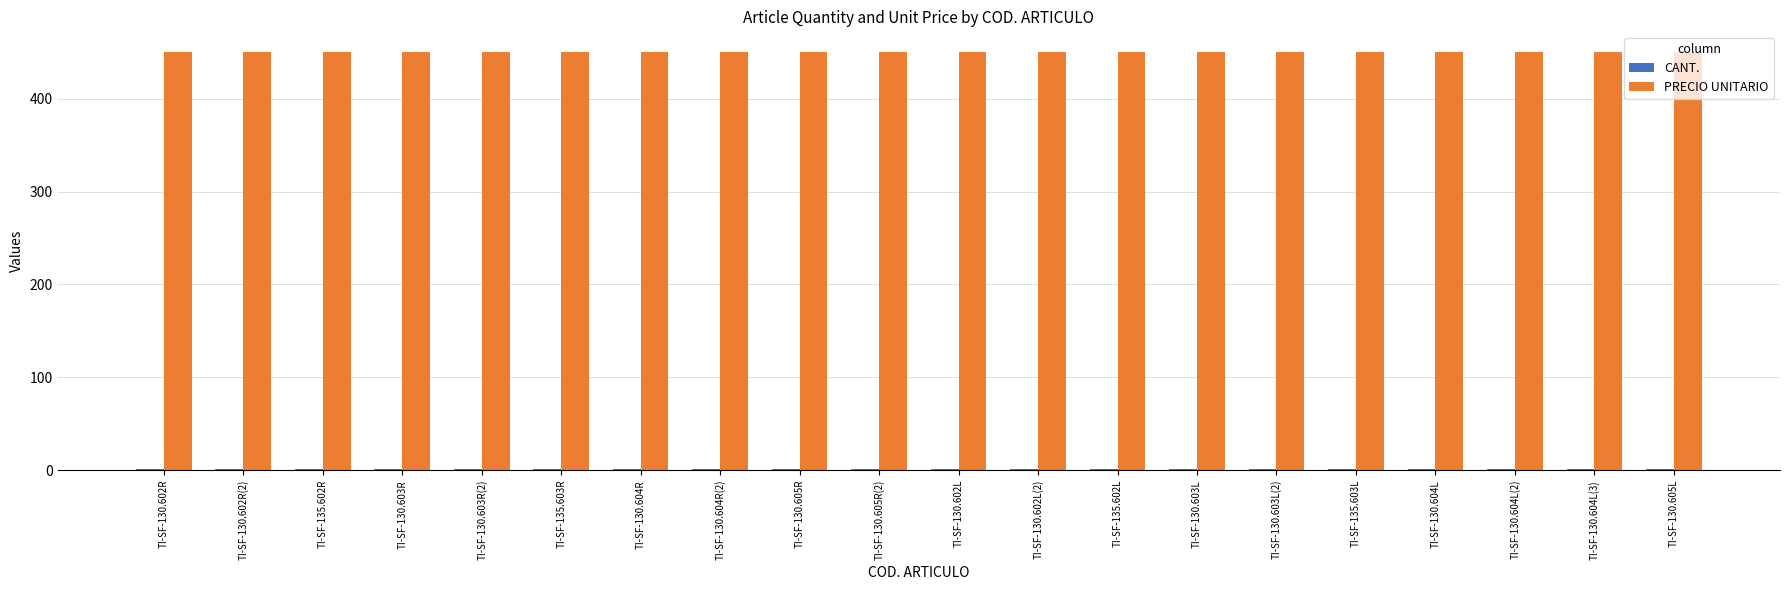

The PRECIO UNITARIO series shows 450 at TI-SF-130.605R. True or false?

True